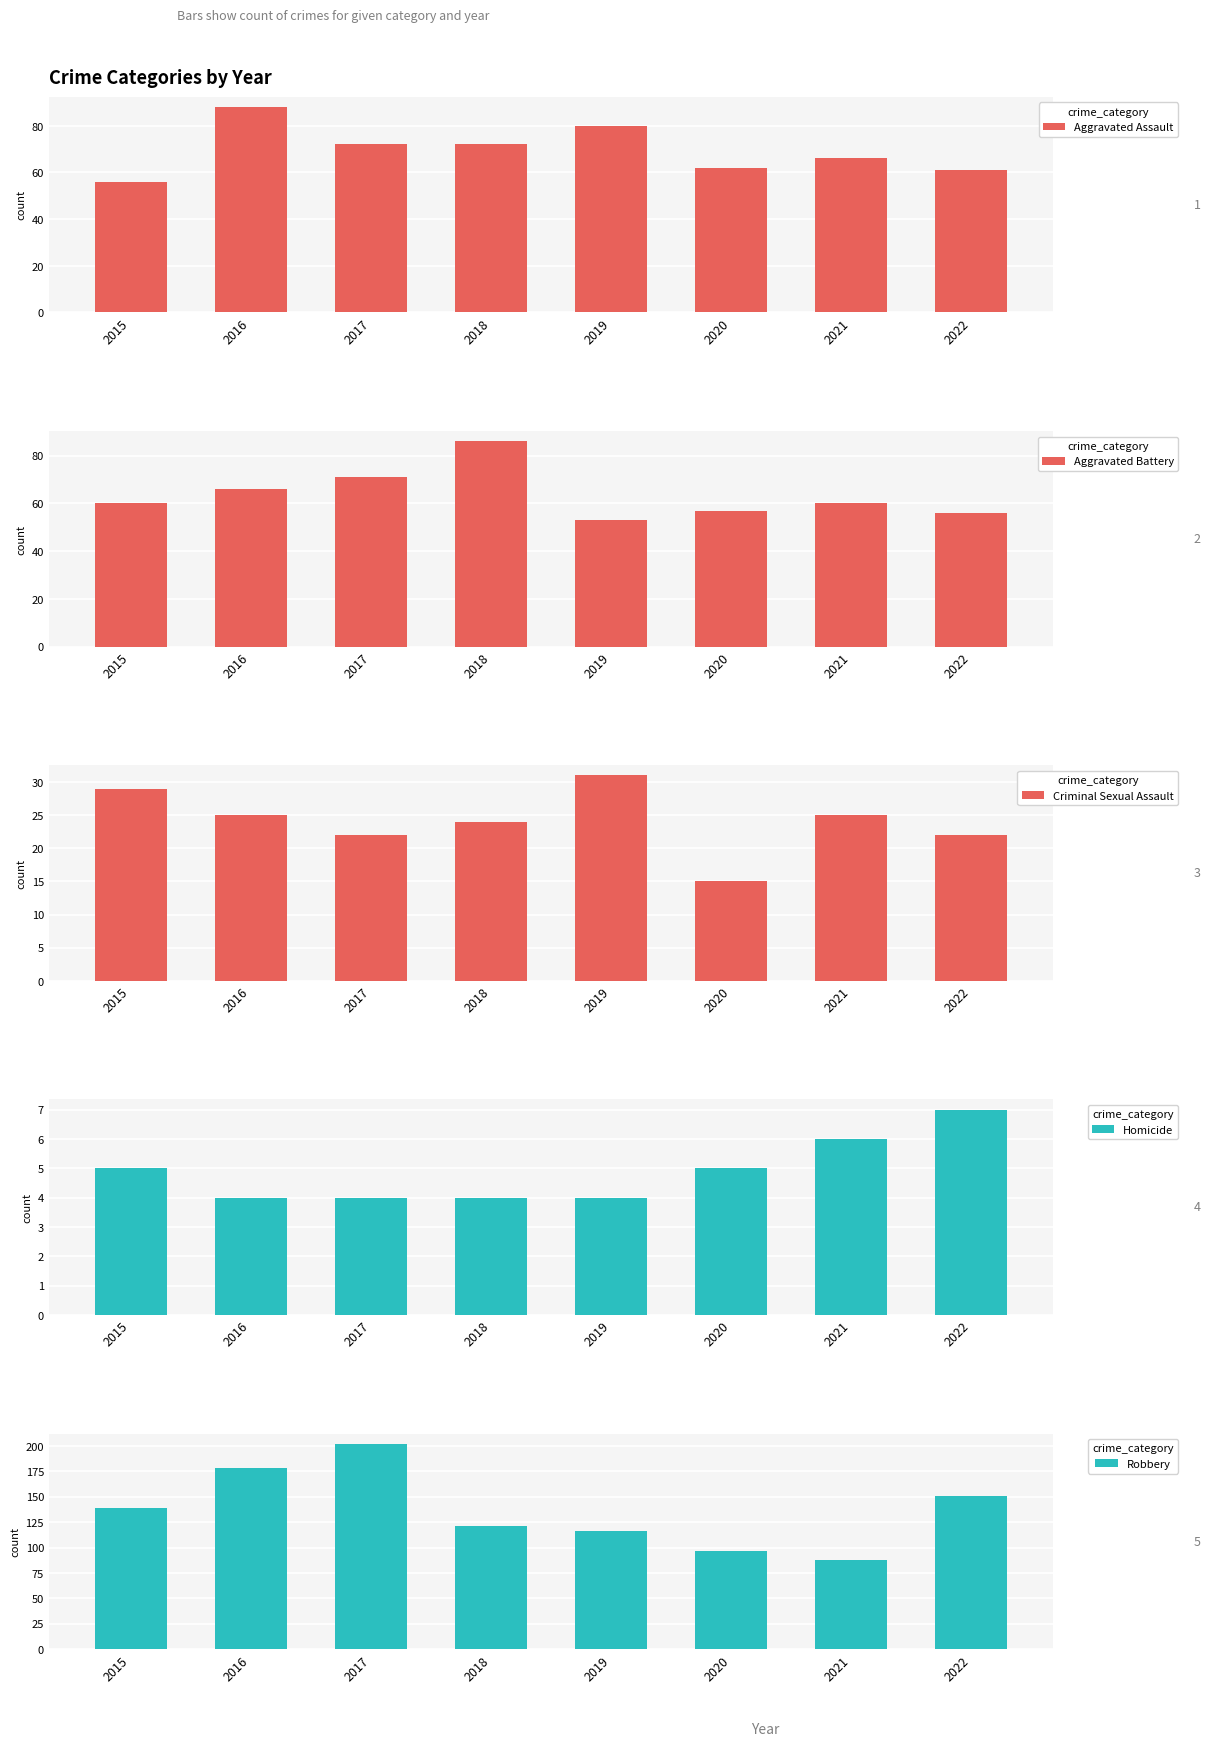

At how many categories does at least one series exceed 97?

6